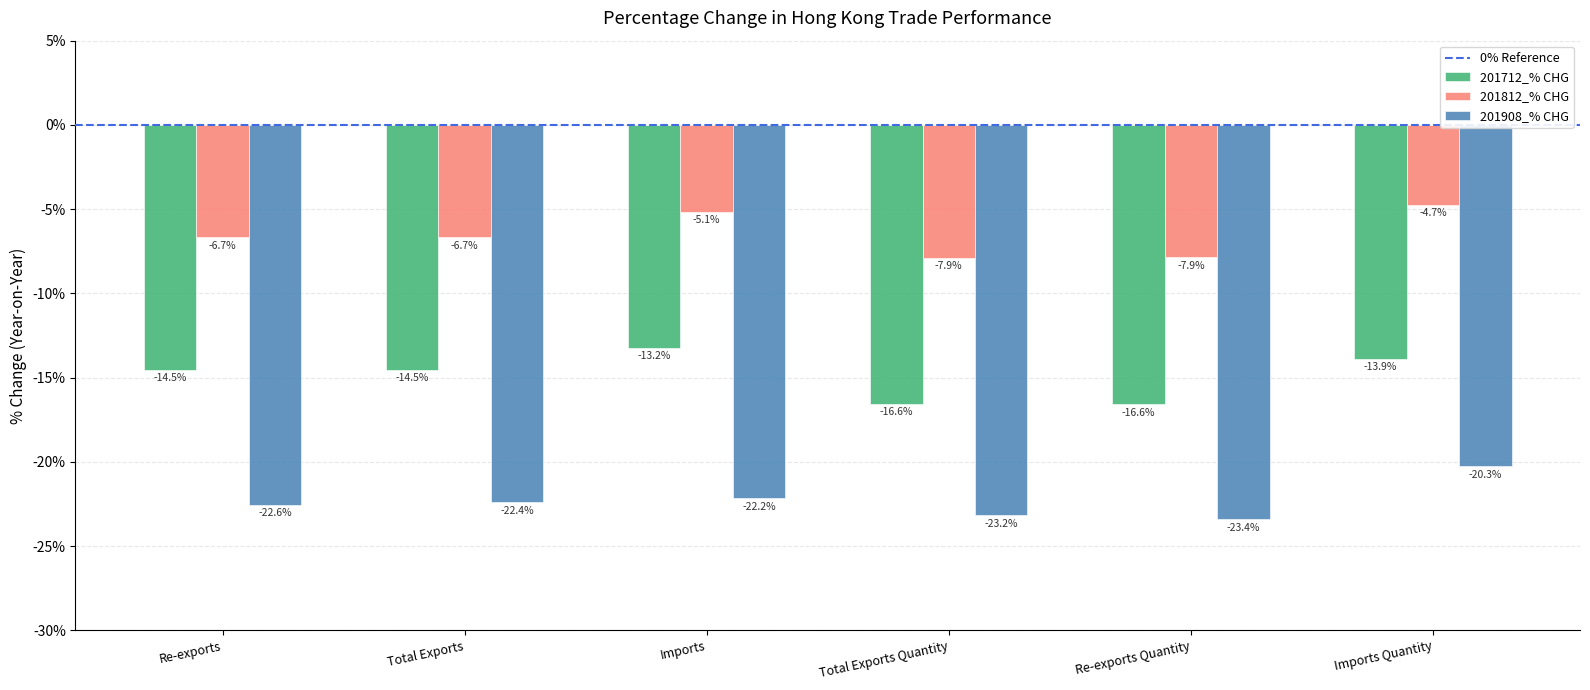

Reading left to right, transcribe all the data shown in this chart.

201712_% CHG: -14.5	-14.5	-13.2	-16.6	-16.6	-13.9
201812_% CHG: -6.7	-6.7	-5.1	-7.9	-7.9	-4.7
201908_% CHG: -22.6	-22.4	-22.2	-23.2	-23.4	-20.3